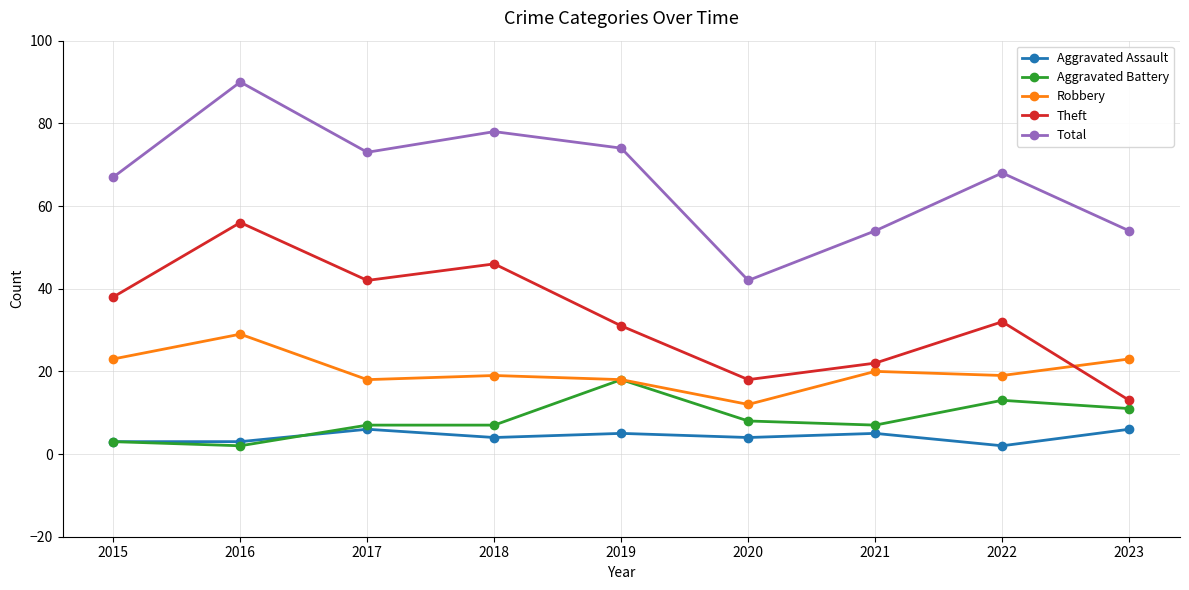

After their last crossing, which series has the higher values: Aggravated Assault or Aggravated Battery?

Aggravated Battery